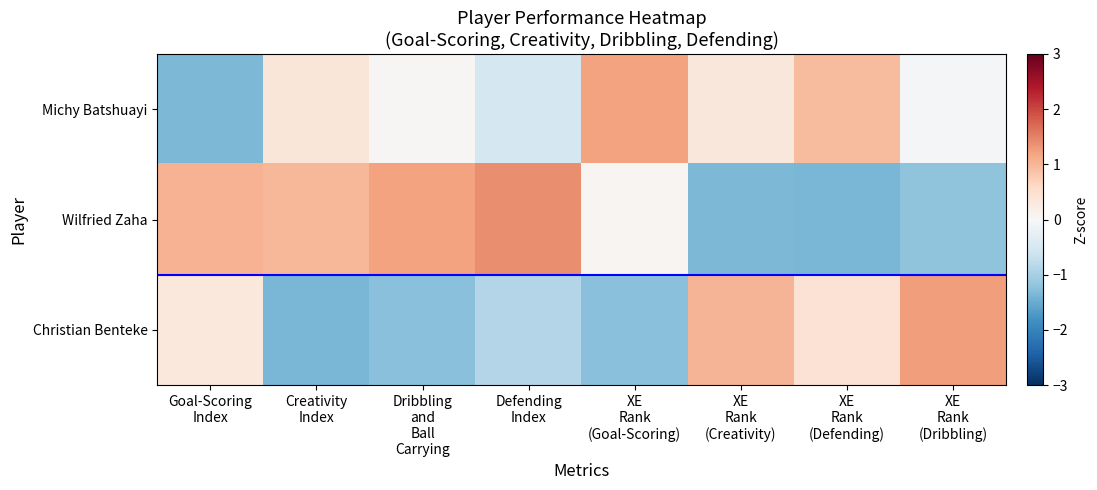

Count the number of categories in the chart.

8